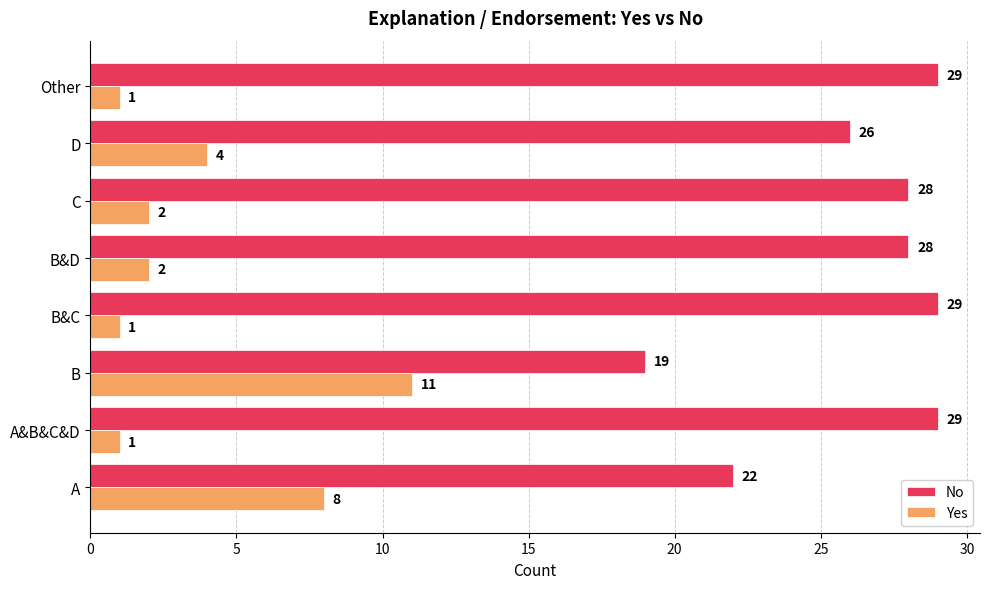

Rank the series by their maximum value, from lowest to highest.

Yes, No